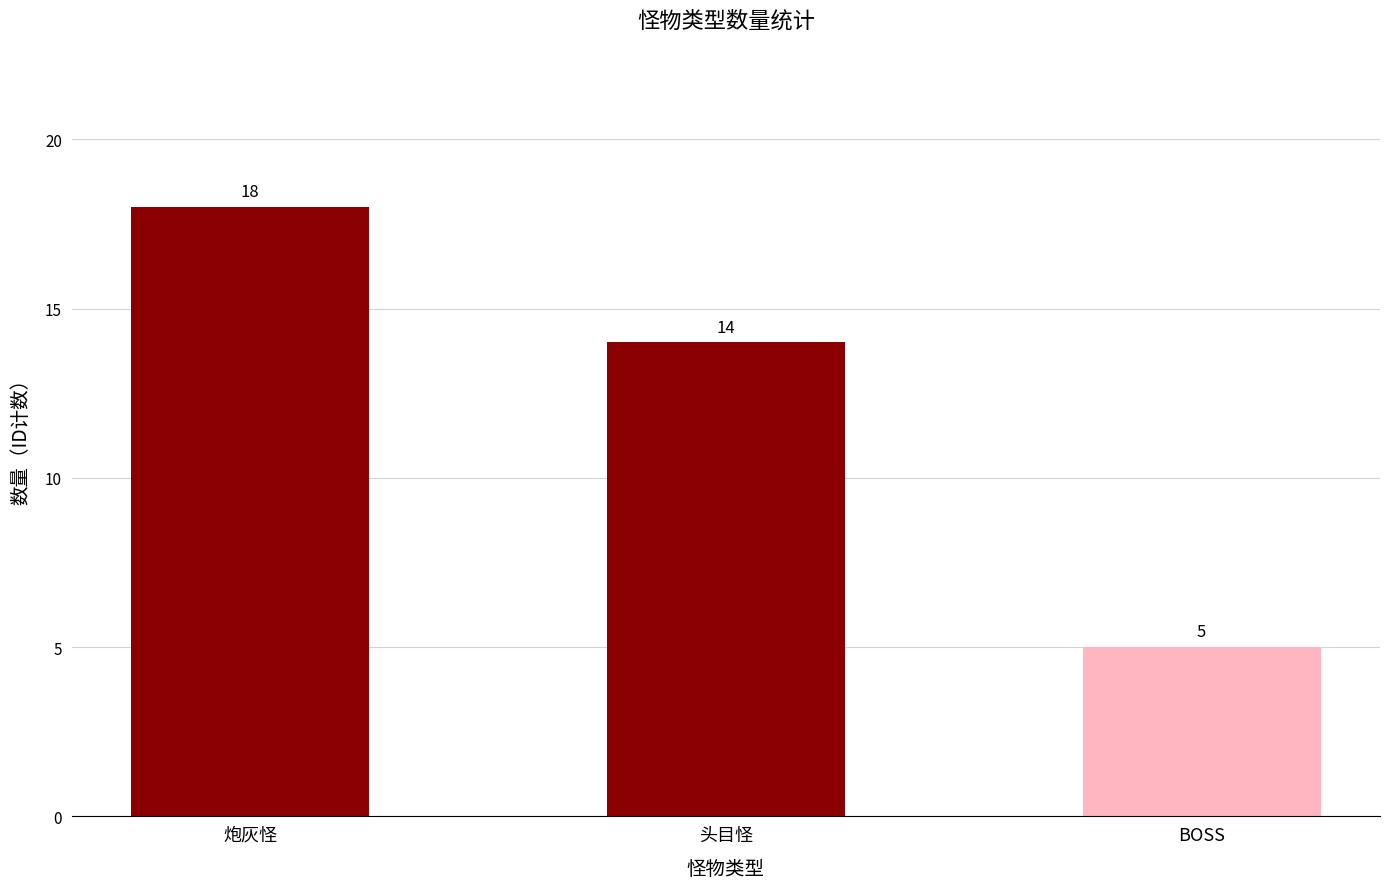

Is it true that the value at 头目怪 is 14?

True